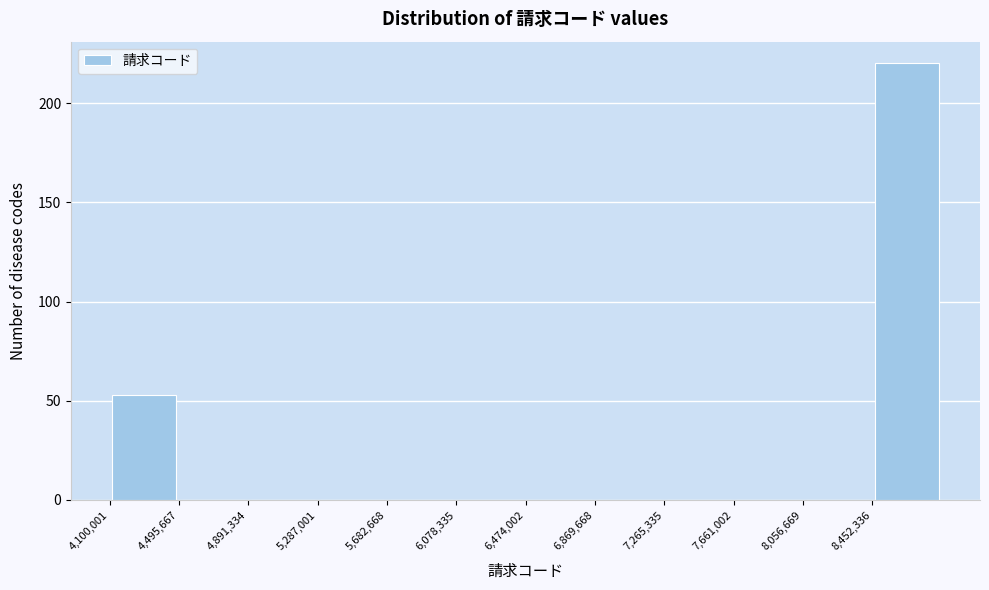

Over which range of the x-axis is the bar tallest?

8450000 to 8850000